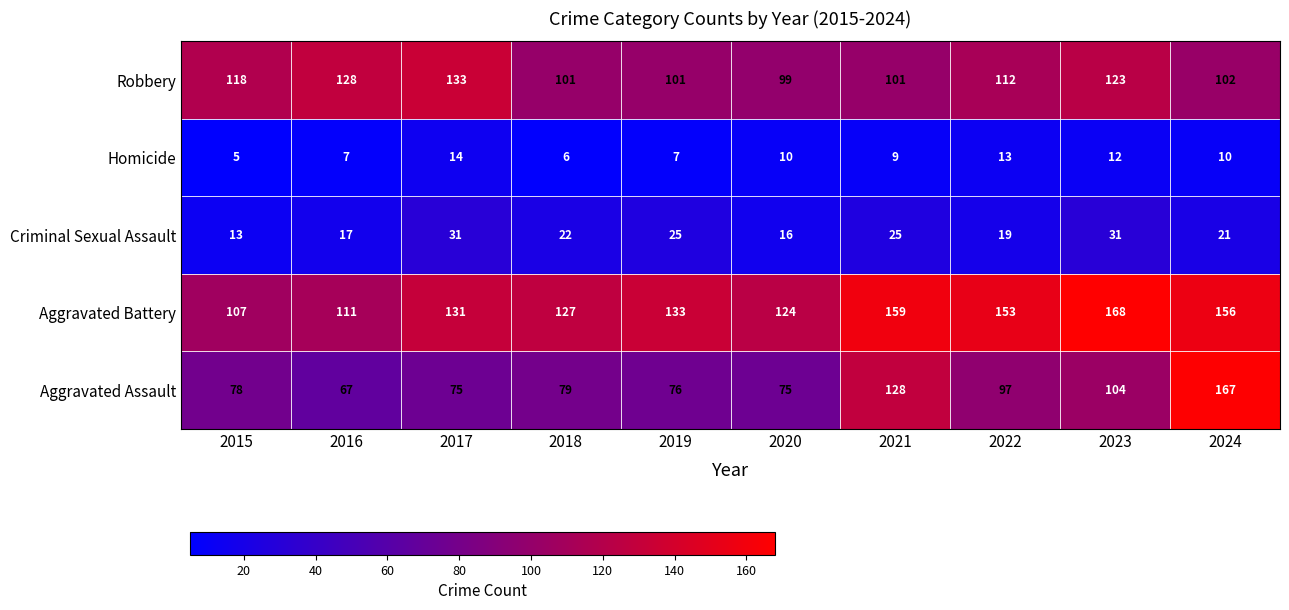

What is the difference between the second highest and minimum values in the Aggravated Battery series?

52